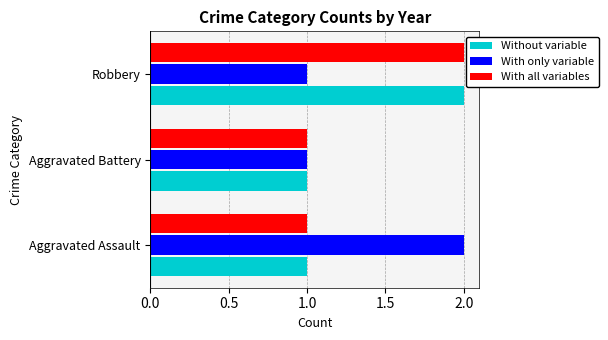

What is the sum of the Without variable values at Robbery and Aggravated Assault?

3